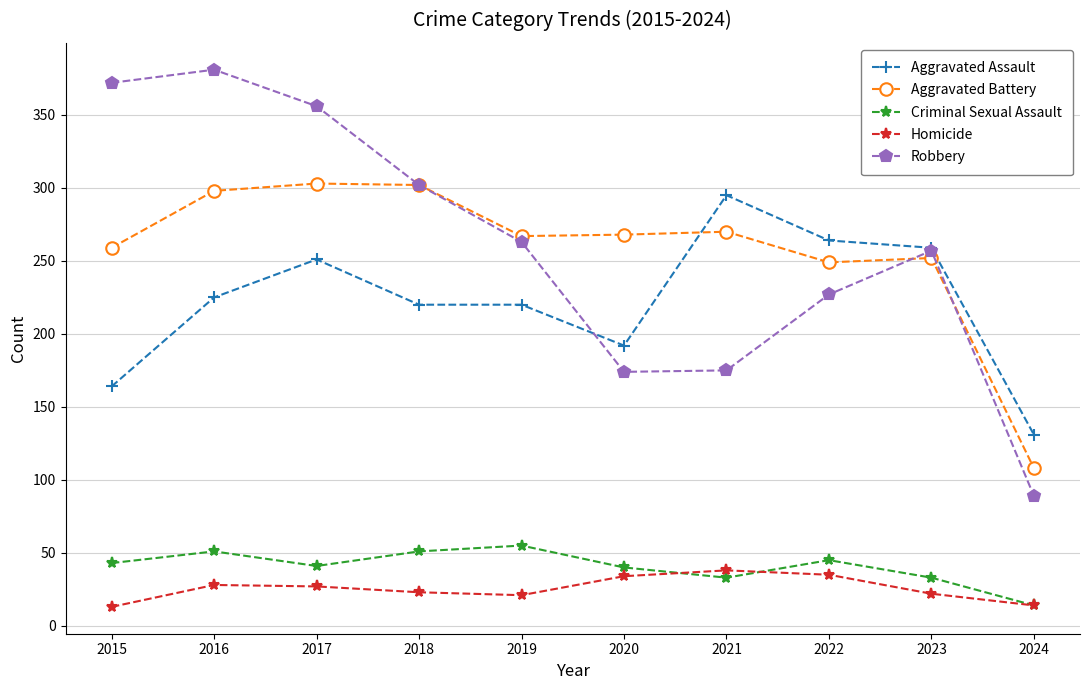

Is it true that Robbery equals 512 at 2016?

False